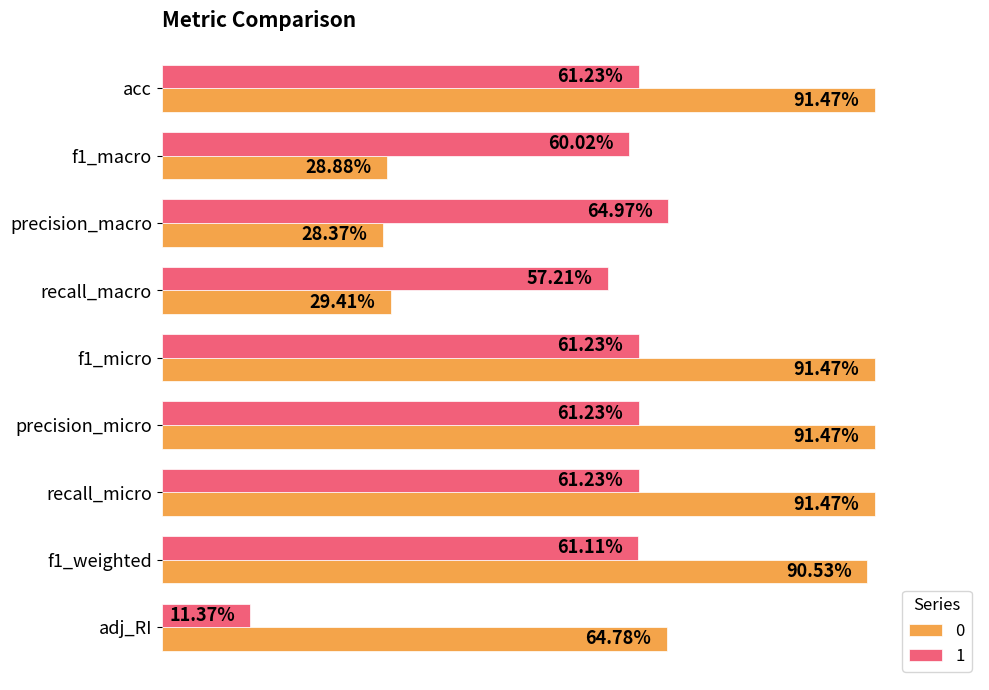

What are all the series names shown in the legend?

0, 1